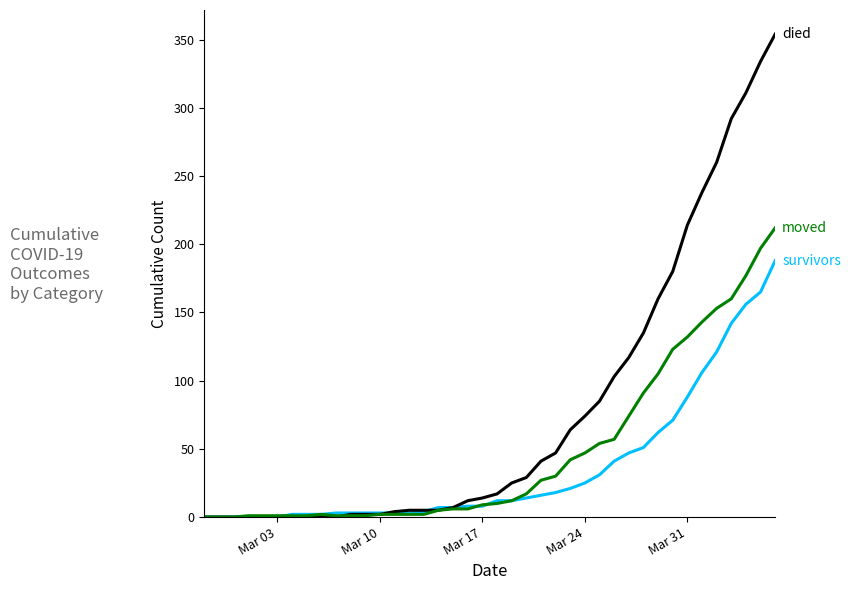

How many lines are shown in the chart?

3